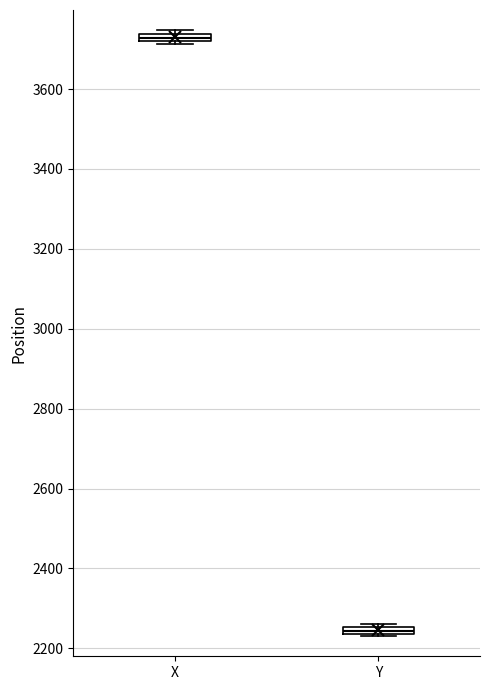

Which box has the lowest median line?

Y